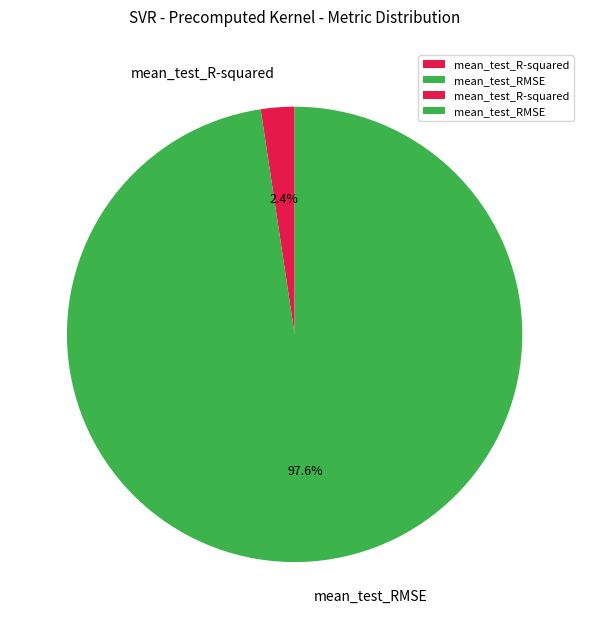

Count the number of slices in the pie.

2